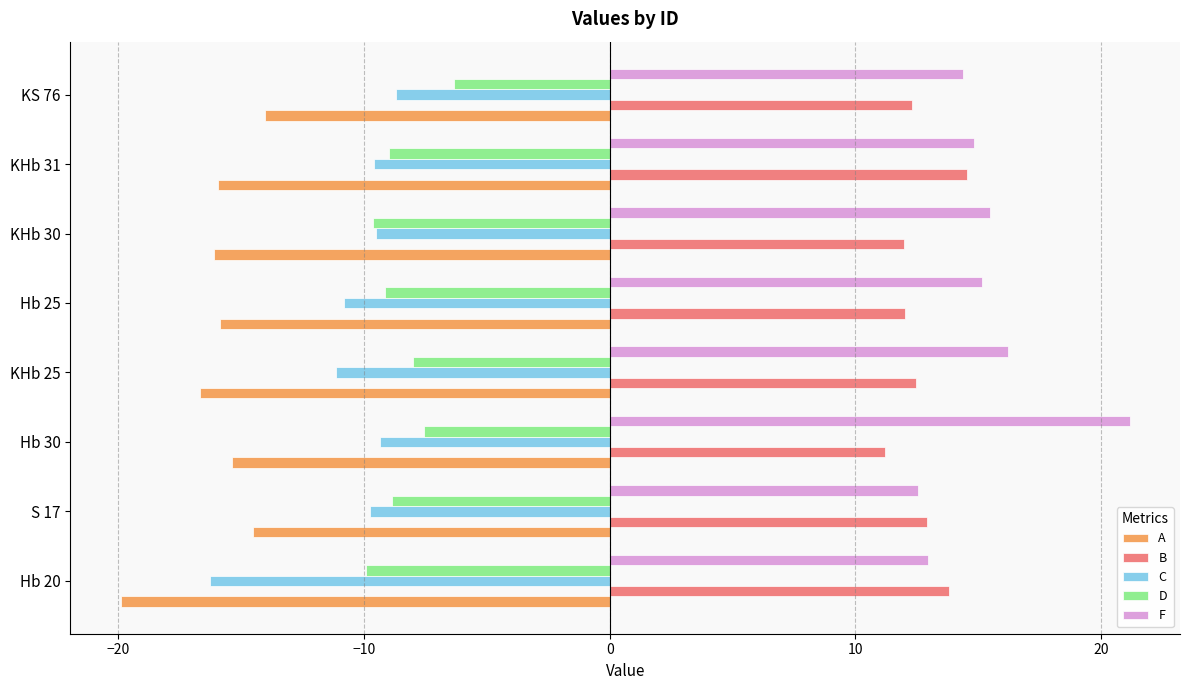

How many data points does each series have?

8